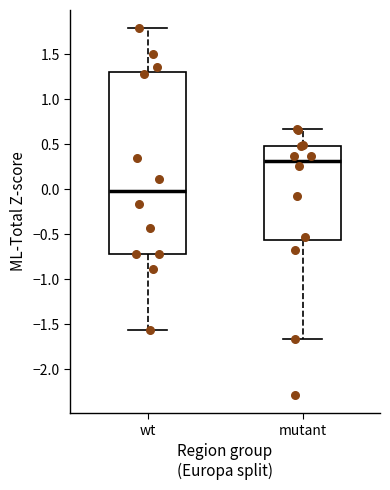

Reading left to right, transcribe this box plot: for each box, give where its median line is, the range the box spans, and where its two whiskers end, as read against the y-axis. The values are not printed on the chart, so give them approximately, as read against the axis.

wt: median 0.00, box -0.70 to 1.30, whiskers -1.55 to 1.80
mutant: median 0.30, box -0.55 to 0.50, whiskers -1.65 to 0.65